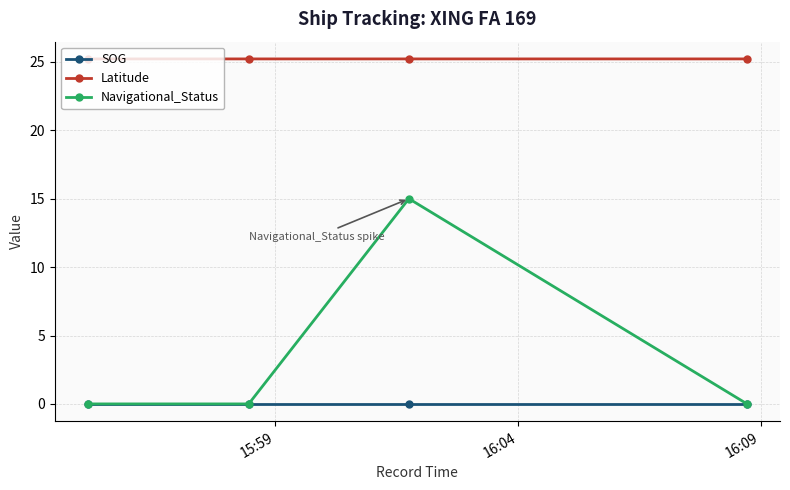

True or false: SOG has more than 1 points higher than both neighbors.

False